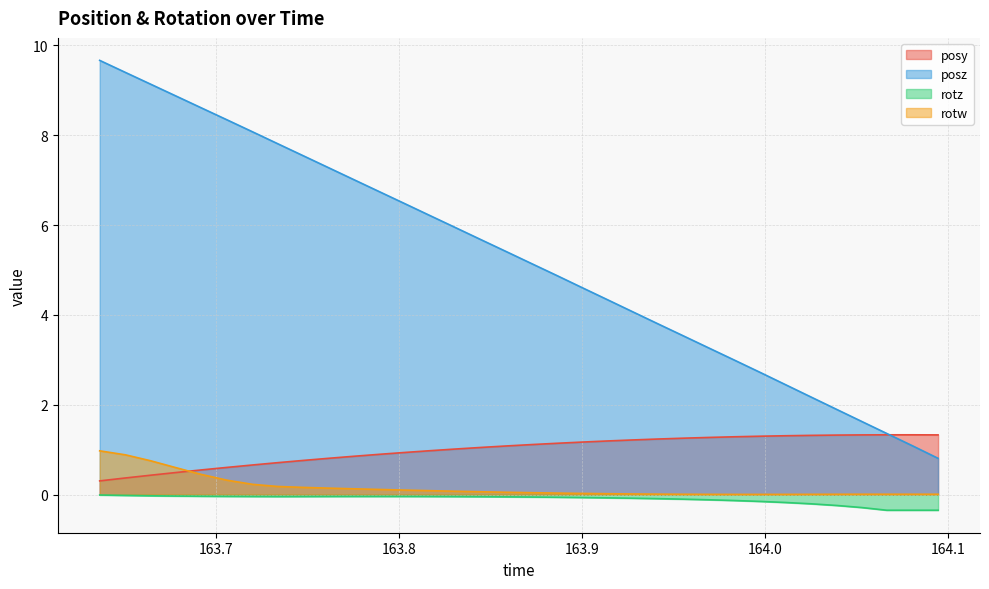

Which series has the widest spread of values?

posz